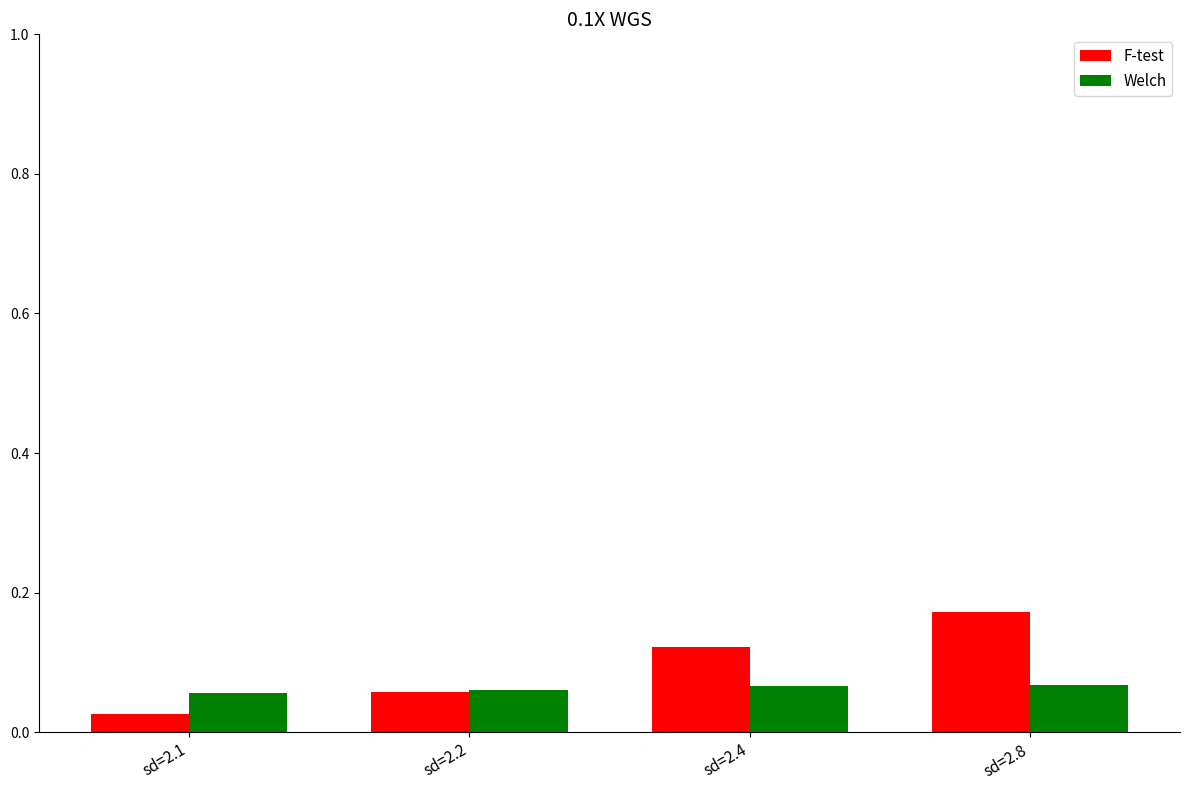

How many groups of bars are there?

4